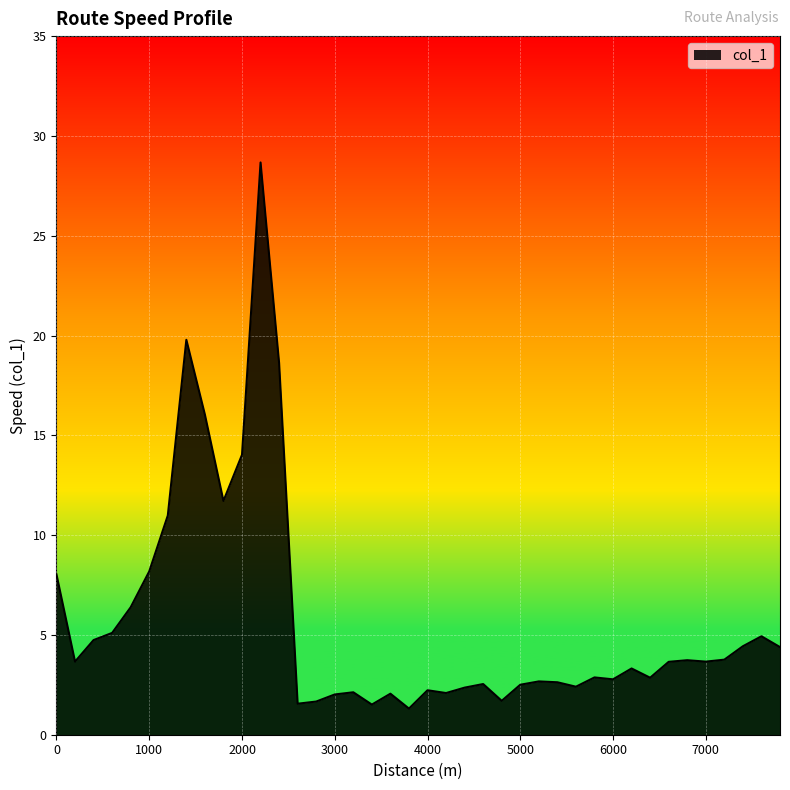

What is the difference between the maximum and minimum values?

27.4